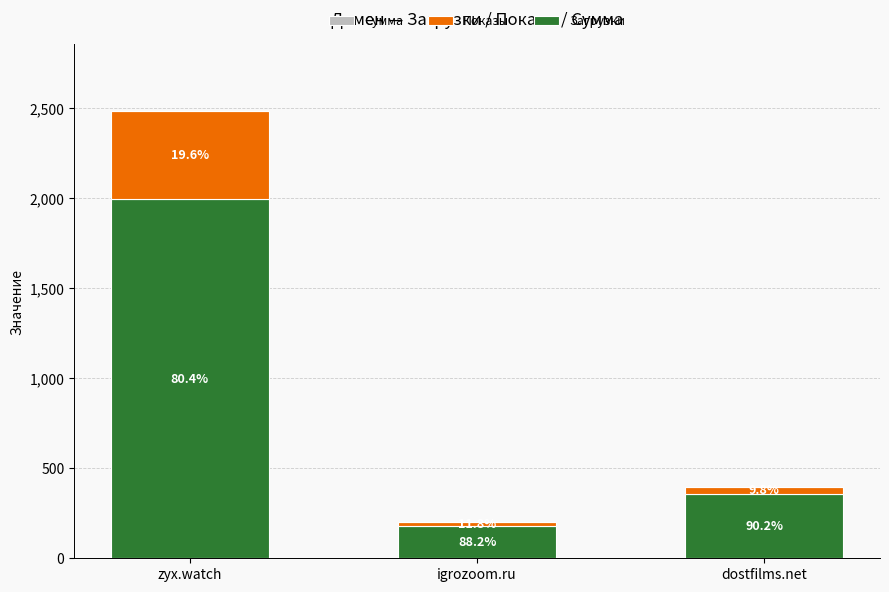

How many bars are there in total?

3